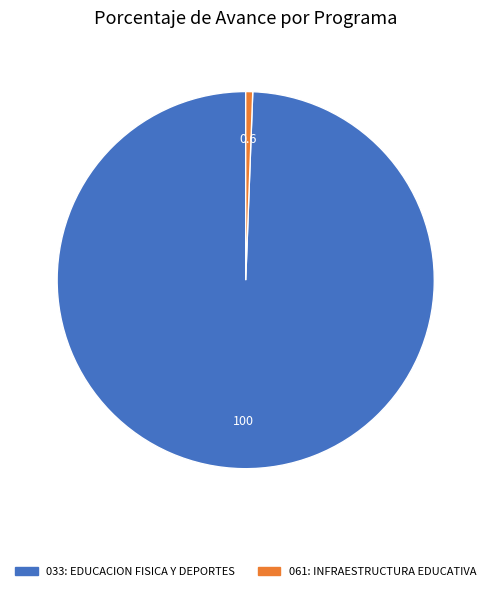

Which slice is the largest?

033: EDUCACION FISICA Y DEPORTES